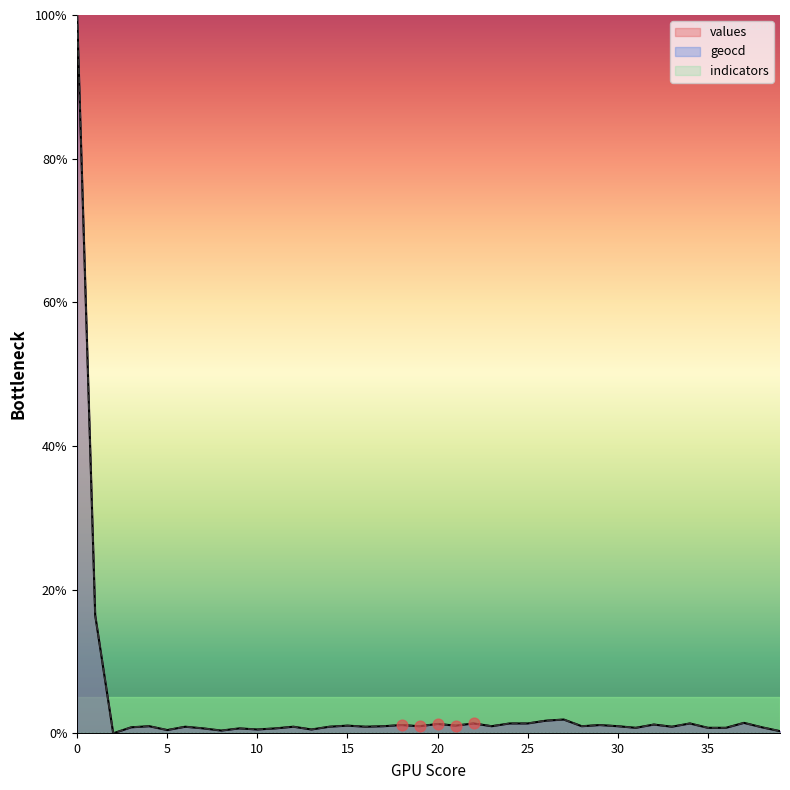

Is the value of geocd at 26 greater than the value of values at 26?

Yes